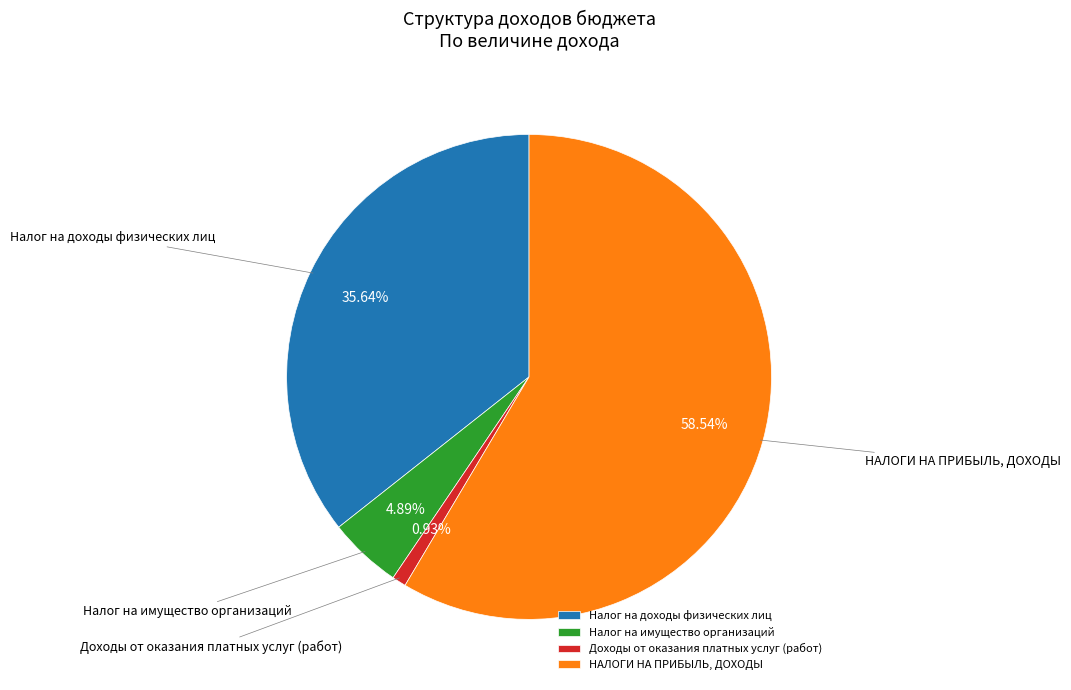

Which slice is the largest?

НАЛОГИ НА ПРИБЫЛЬ, ДОХОДЫ